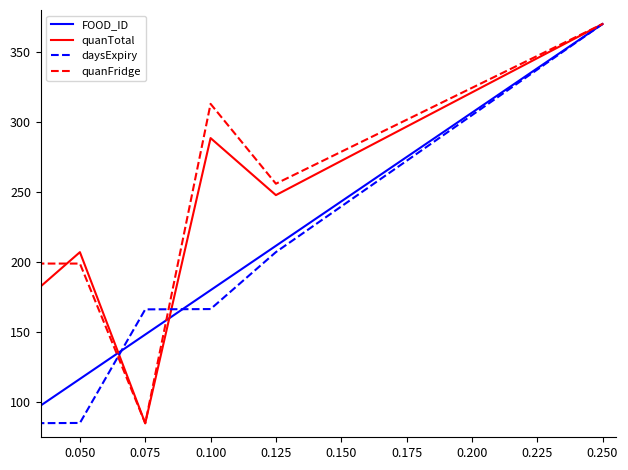

What is the minimum value for daysExpiry?

85.0